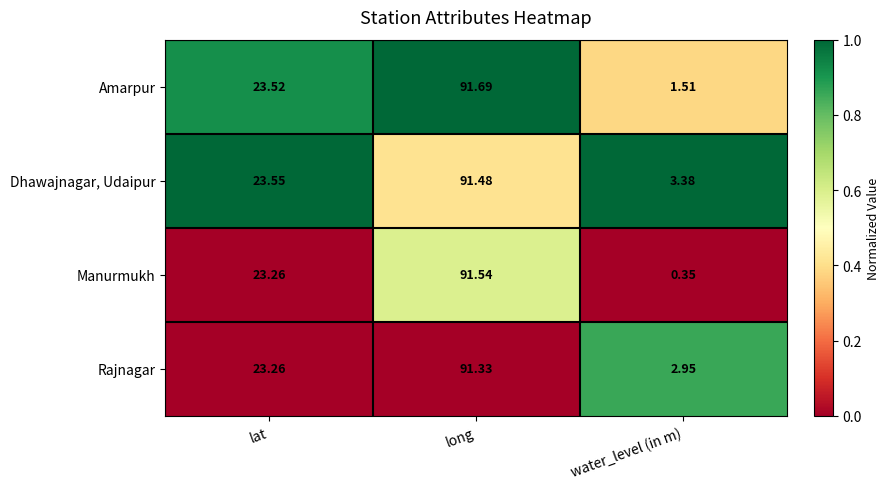

List the series in order of their peak value, highest first.

Amarpur, Manurmukh, Dhawajnagar, Udaipur, Rajnagar